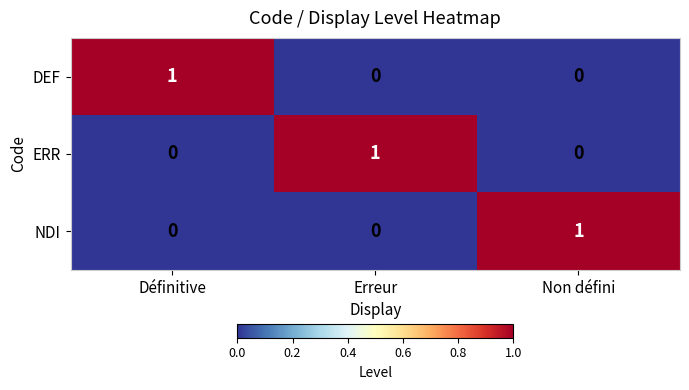

Count the number of data series in this chart.

3